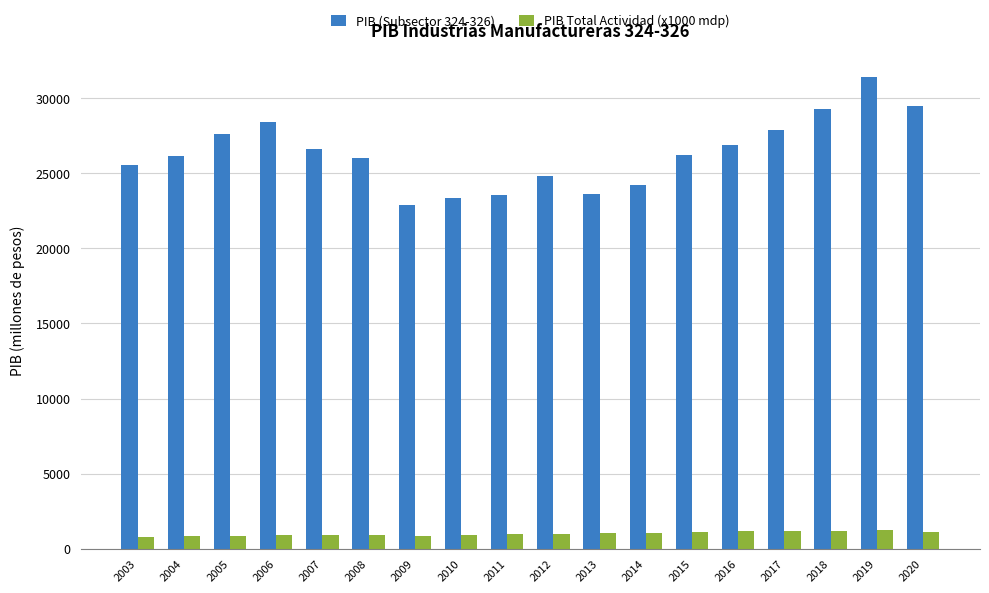

Which series changed the most between 2009 and 2018?

PIB (Subsector 324-326)